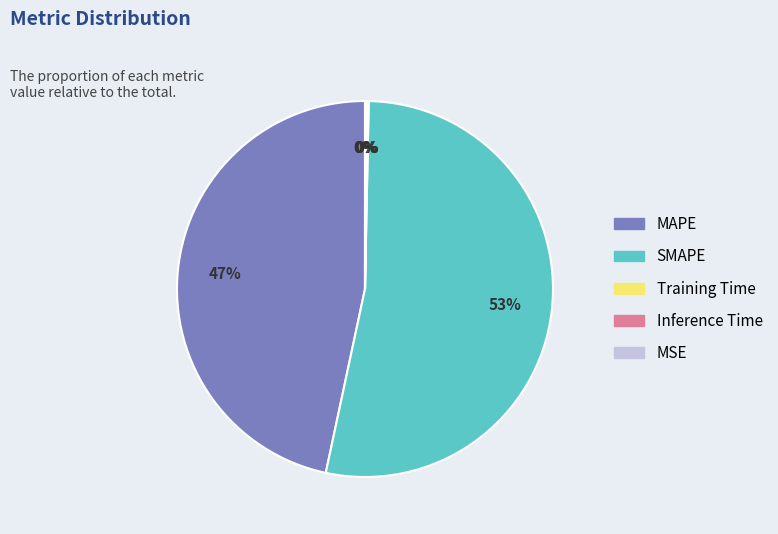

Does any single category account for the majority?

Yes